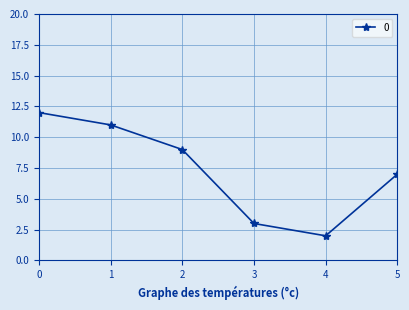

How many lines are shown in the chart?

1